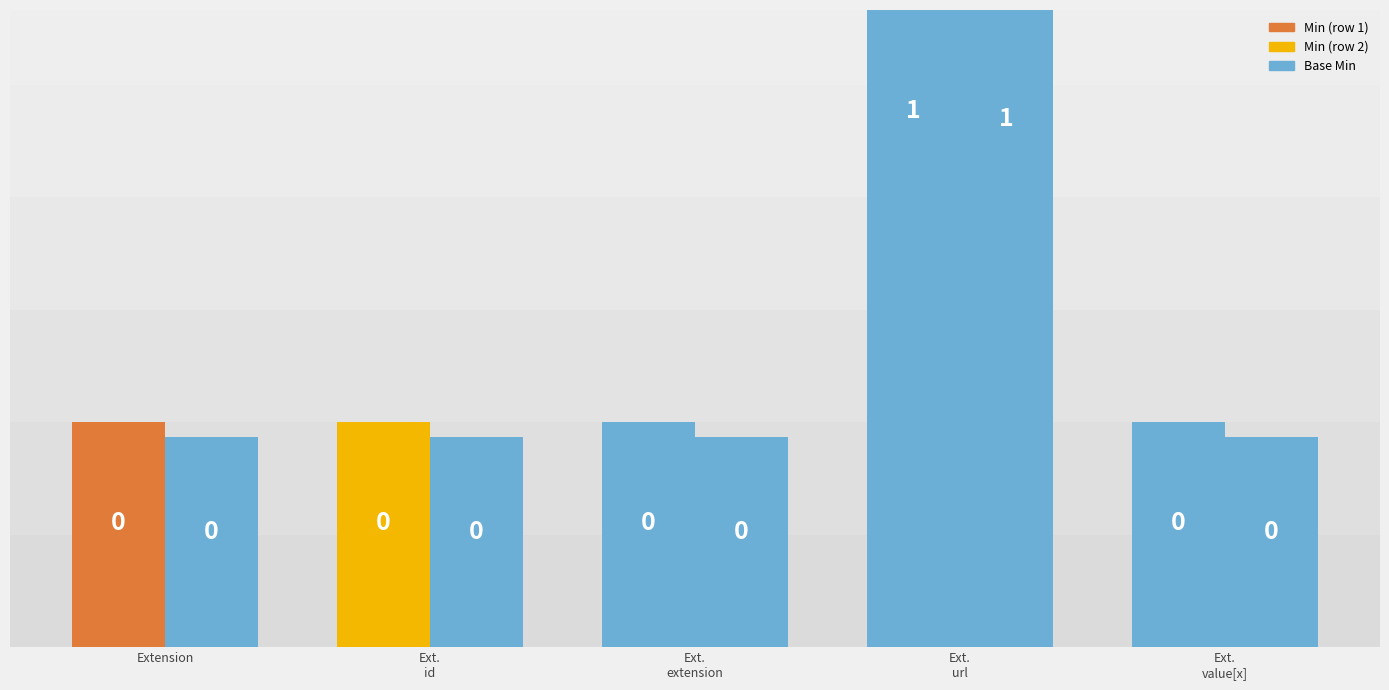

Rank the series by their average value, from lowest to highest.

Base Min, Min